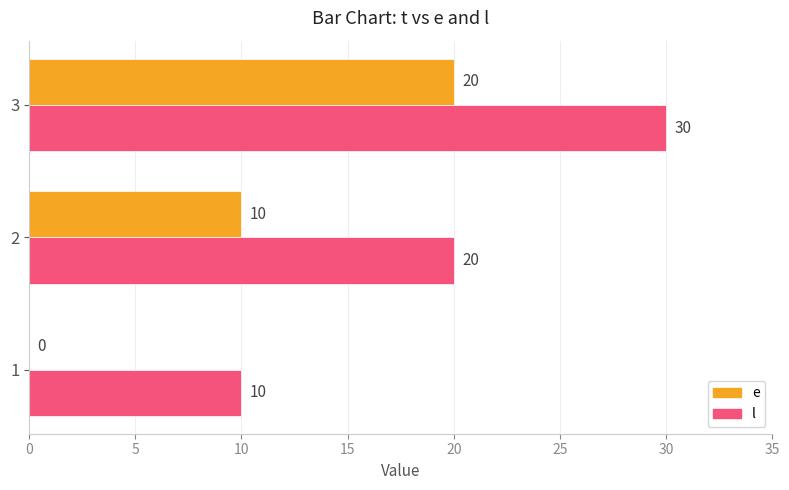

What is the highest value of the e series?

20